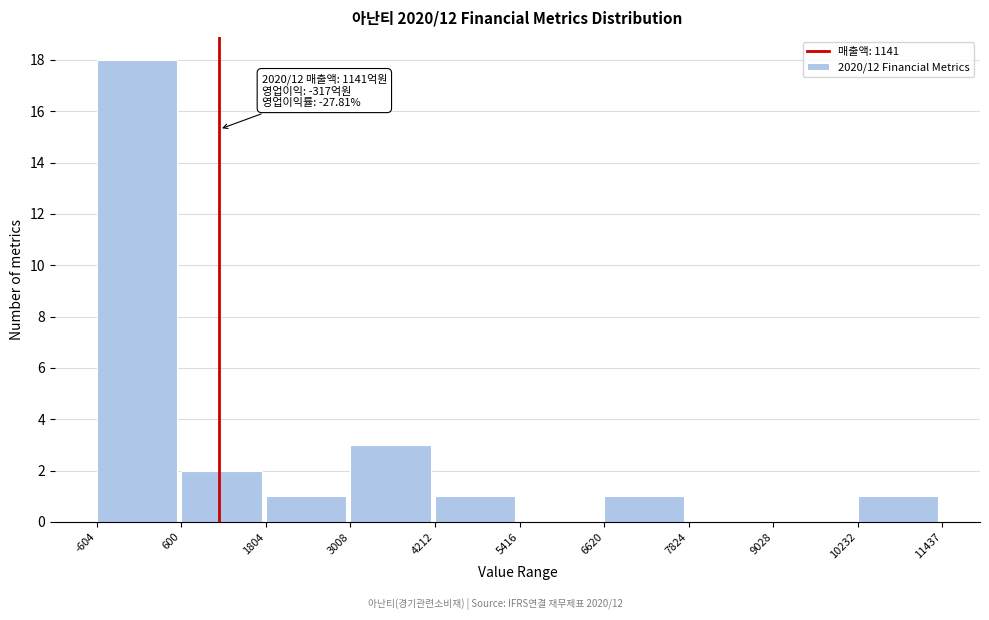

Which range on the x-axis has the tallest bar?

-604 to 600